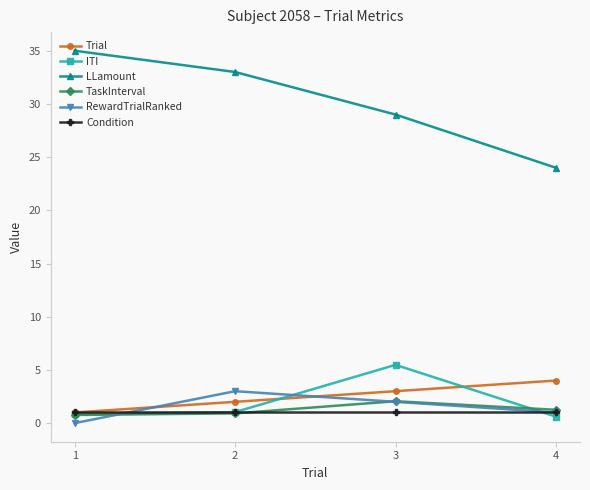

At which label does ITI first exceed 1?

2